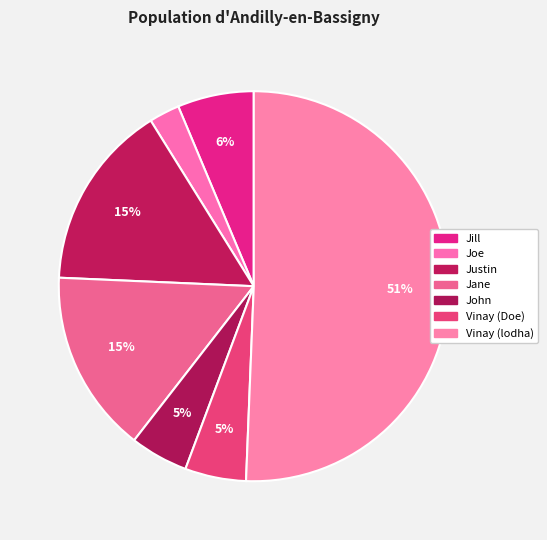

Count the number of slices in the pie.

7